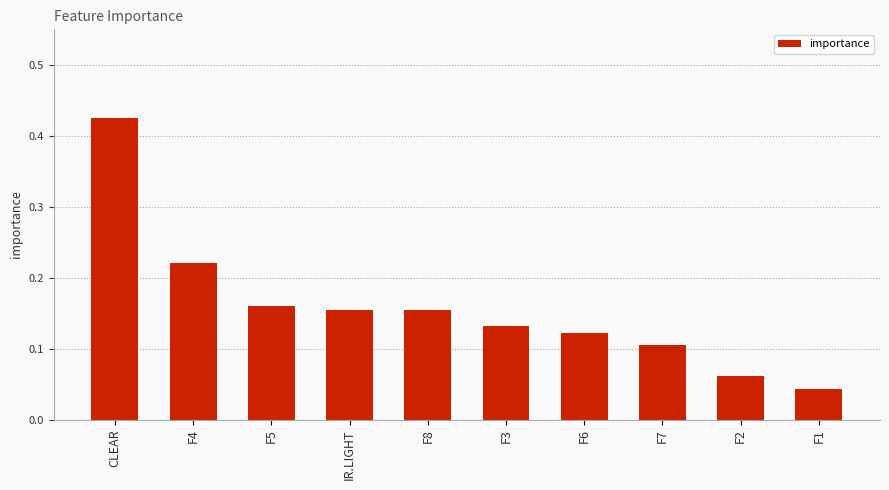

Which label corresponds to the smallest value in the chart?

F1